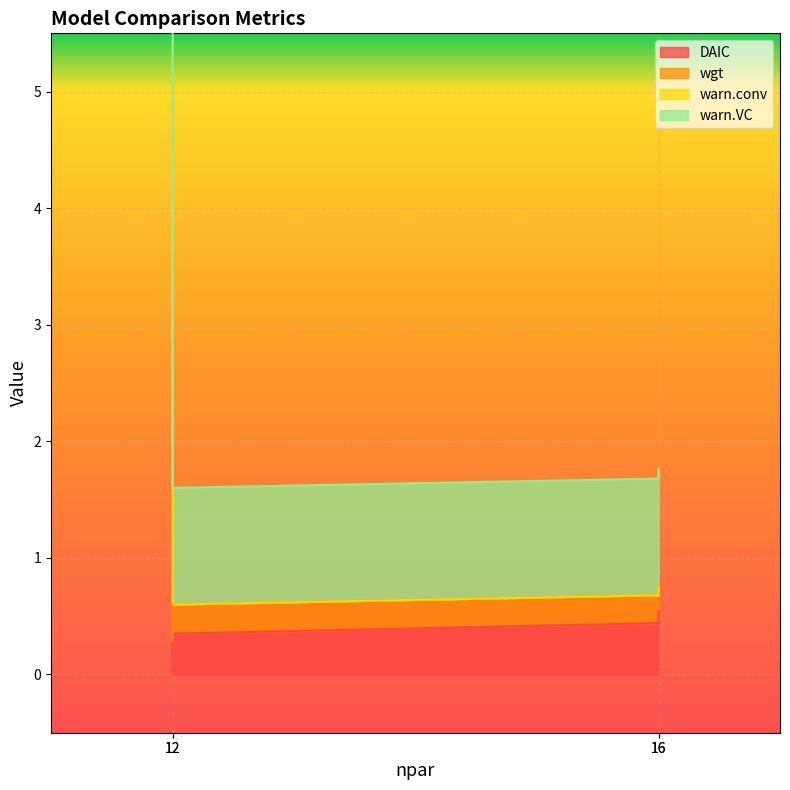

True or false: wgt and DAIC intersect in this chart.

False